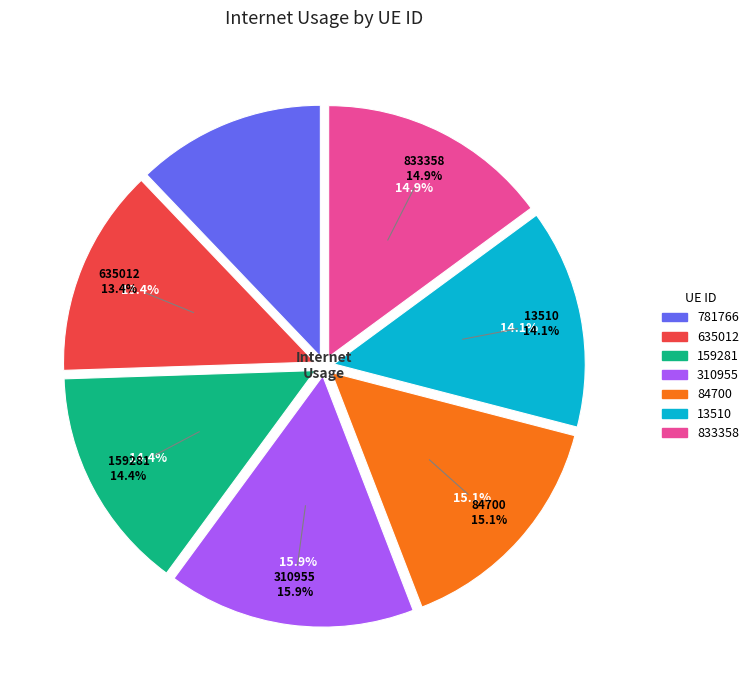

To the nearest percent, what is the combined percentage of 159281 and 13510?

29%